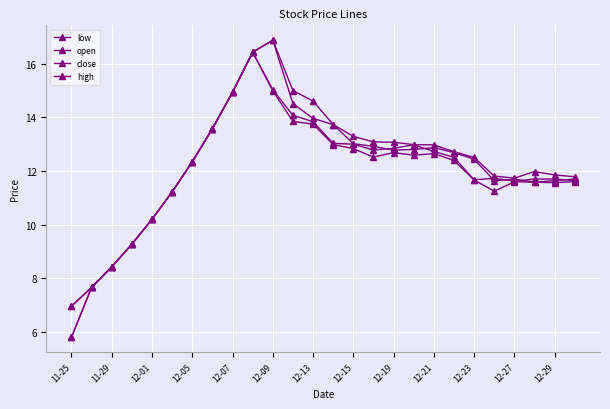

What is the lowest value of the high series?

7.0